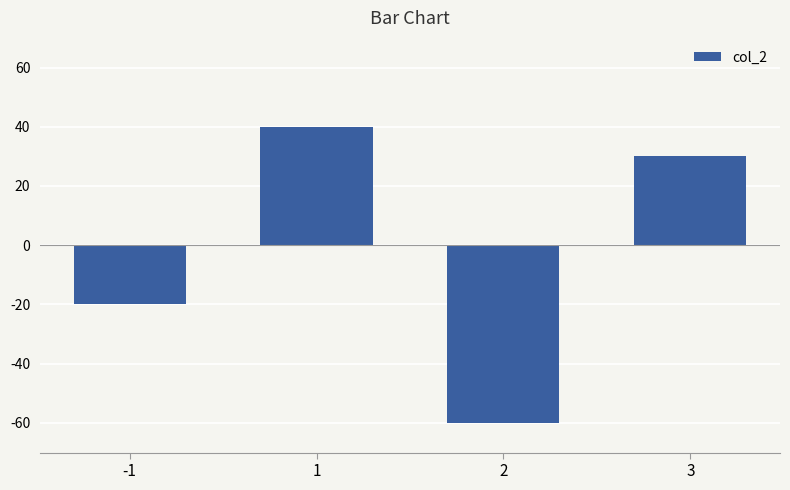

What is the maximum value shown in the chart?

40